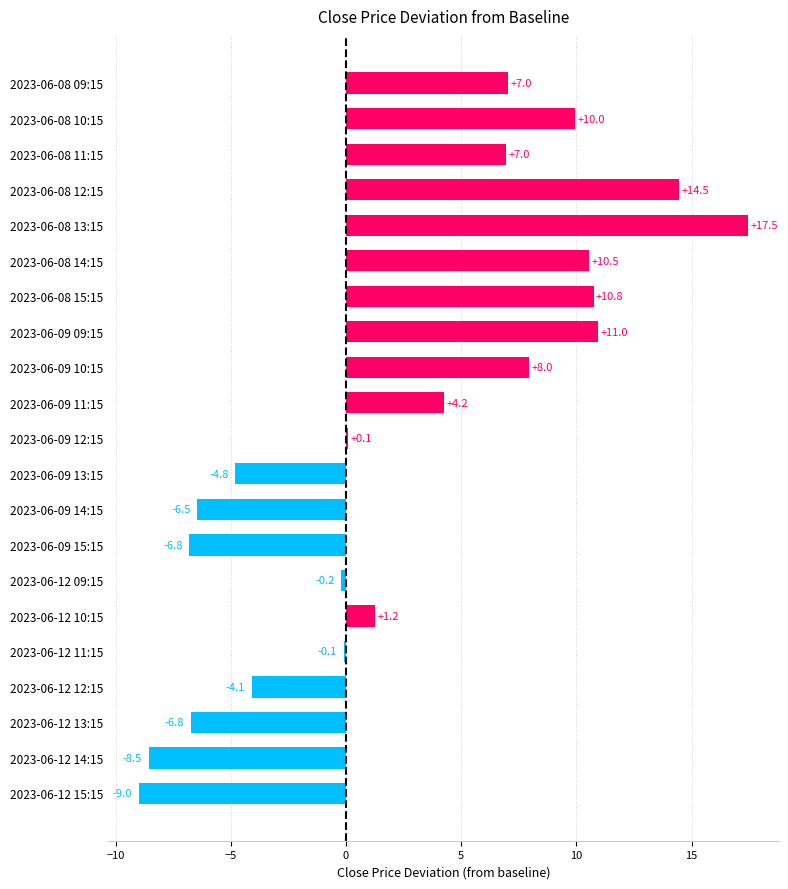

What is the label of the 4th bar from the bottom?

2023-06-12 12:15